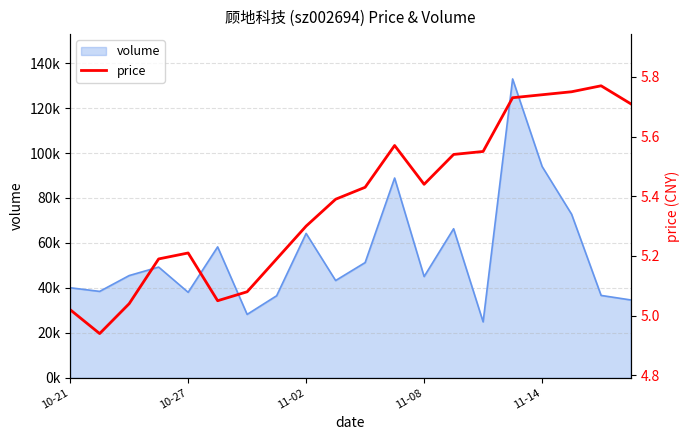

The chart shows a value of 8.9 at 11. True or false?

False